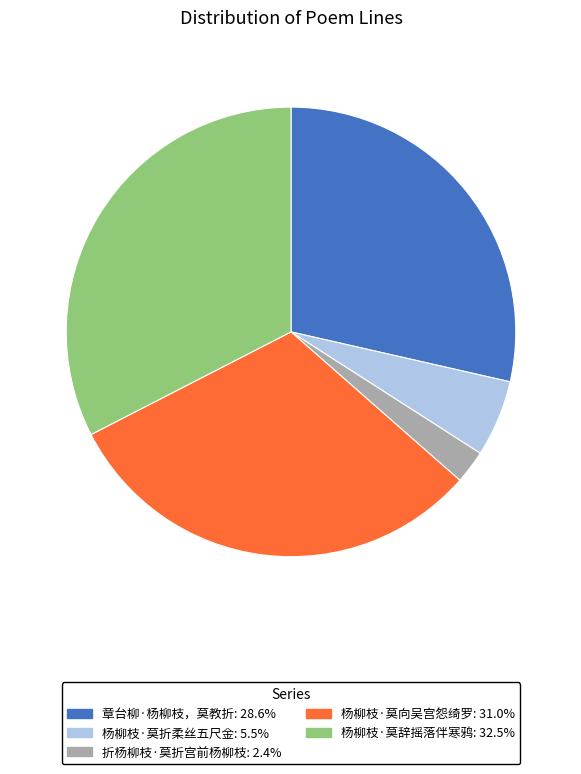

Combined, do 杨柳枝·莫辞摇落伴寒鸦: 32.5% and 杨柳枝·莫折柔丝五尺金: 5.5% account for over 50%?

No